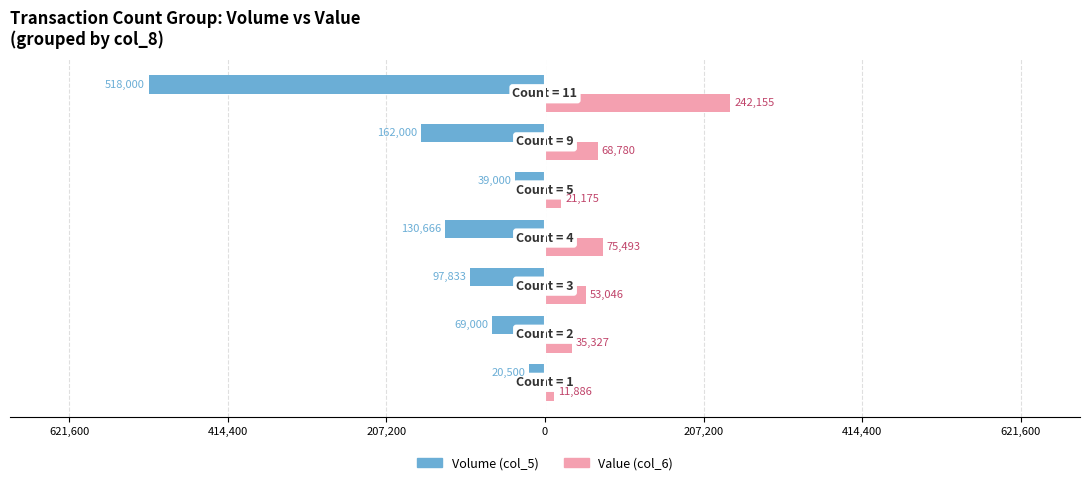

What are all the series names shown in the legend?

Volume (col_5), Value (col_6)